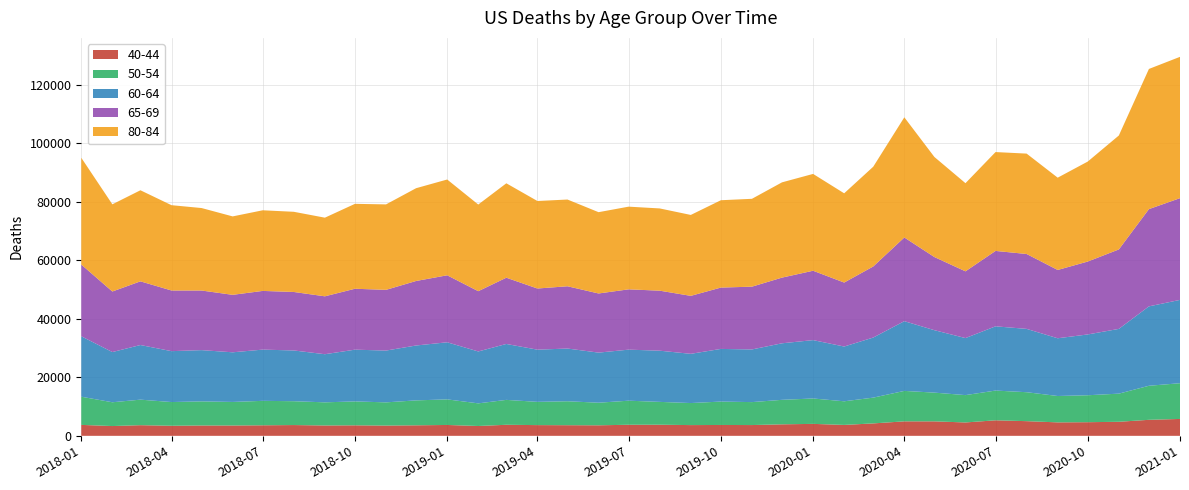

Reading right to left, extract all data points from this chart.

40-44: 5776	5476	4802	4662	4601	5017	5310	4573	4949	4952	4248	3733	4086	3933	3684	3714	3673	3799	3786	3599	3634	3667	3780	3363	3716	3597	3507	3592	3540	3685	3602	3533	3537	3443	3642	3345	3740
50-54: 12217	11639	9623	9213	9017	9897	10168	9349	9822	10410	8814	8075	8684	8375	7848	7999	7536	7808	8226	7727	8189	7949	8511	7738	8748	8524	7935	8178	7911	8153	8360	8054	8245	8108	8728	8132	9636
60-64: 28484	27147	22138	20788	19738	21650	21960	19498	21348	23838	20538	18723	19955	19330	18002	18001	16827	17503	17451	17126	18022	17842	19119	17745	19516	18766	17708	17689	16454	17348	17515	16971	17518	17402	18677	17168	20657
65-69: 34781	33246	27161	24926	23351	25602	25779	22816	25005	28613	24302	21873	23714	22455	21462	20971	19819	20515	20618	20217	21288	20908	22649	20605	22905	22054	20758	20825	19793	19995	20068	19646	20379	20736	21768	20699	24525
80-84: 48312	47923	38957	34185	31552	34323	33798	30140	34213	41085	34103	30509	33105	32571	30037	29862	27663	28118	28269	27795	29653	29918	32277	29623	32748	31720	29215	29031	26884	27413	27564	26815	28197	29165	31139	29807	36510